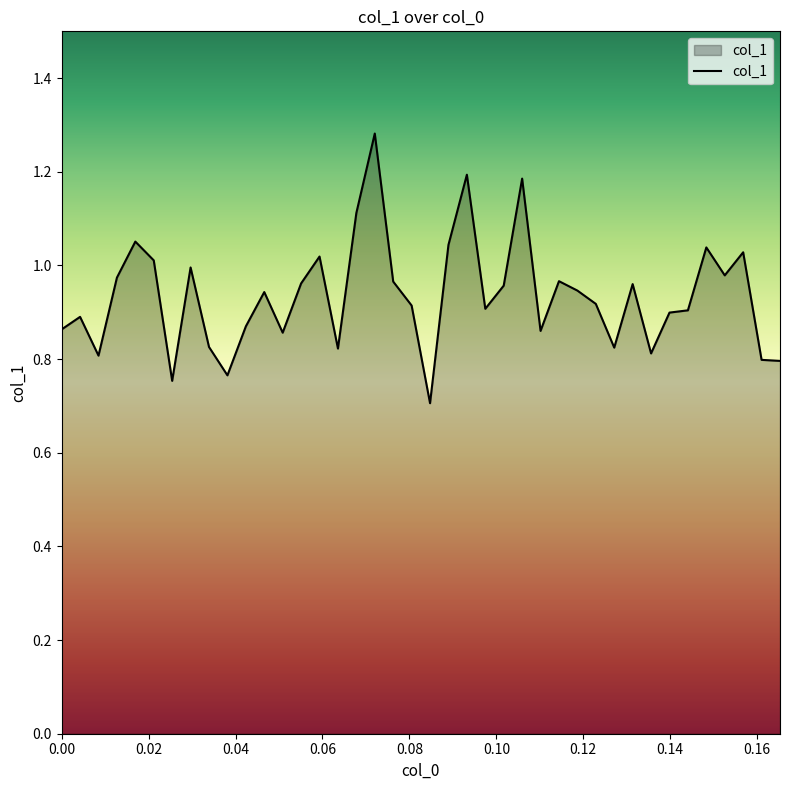

What is the minimum value shown in the chart?

0.7